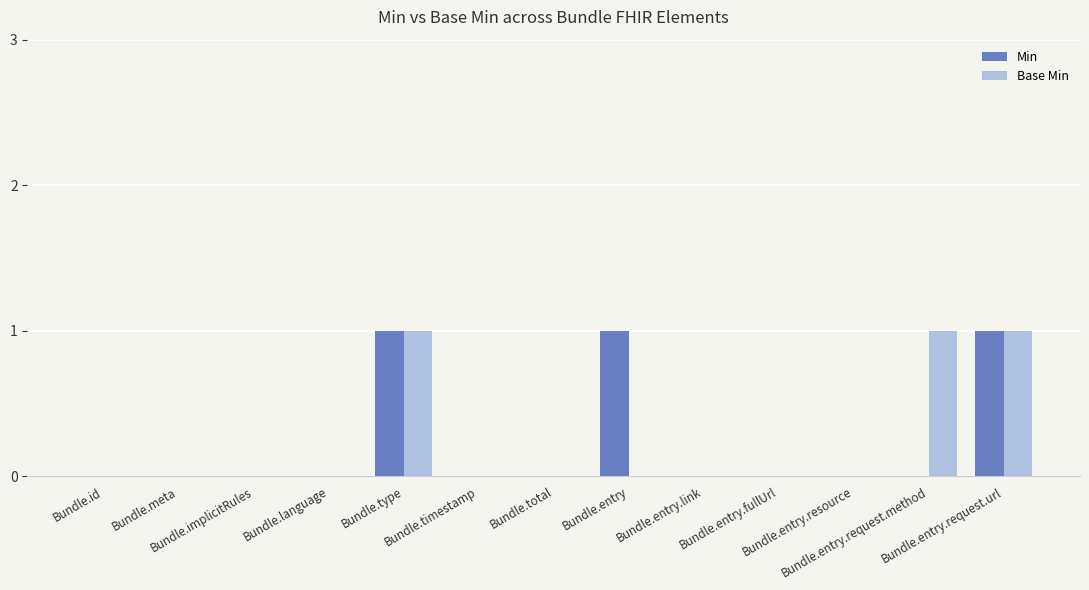

Count the number of categories in the chart.

13